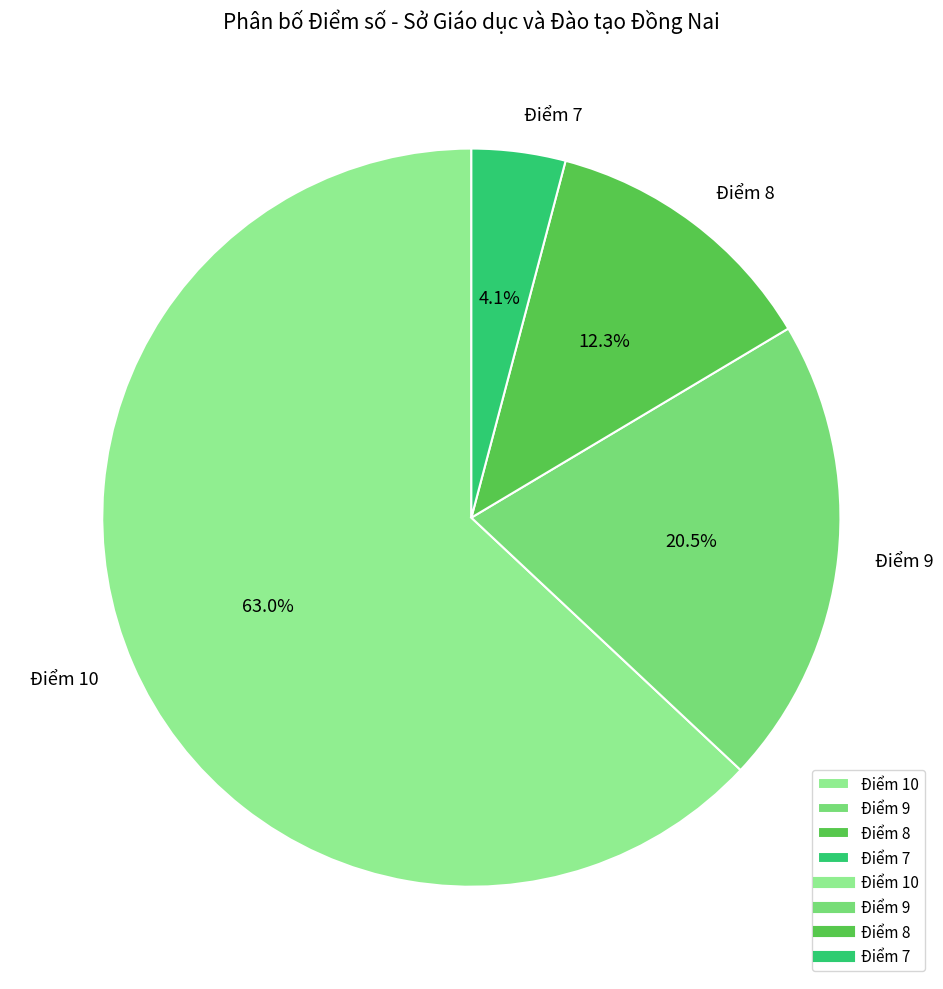

To the nearest percent, what is the difference between the Điểm 8 and Điểm 9 slice percentages?

8%